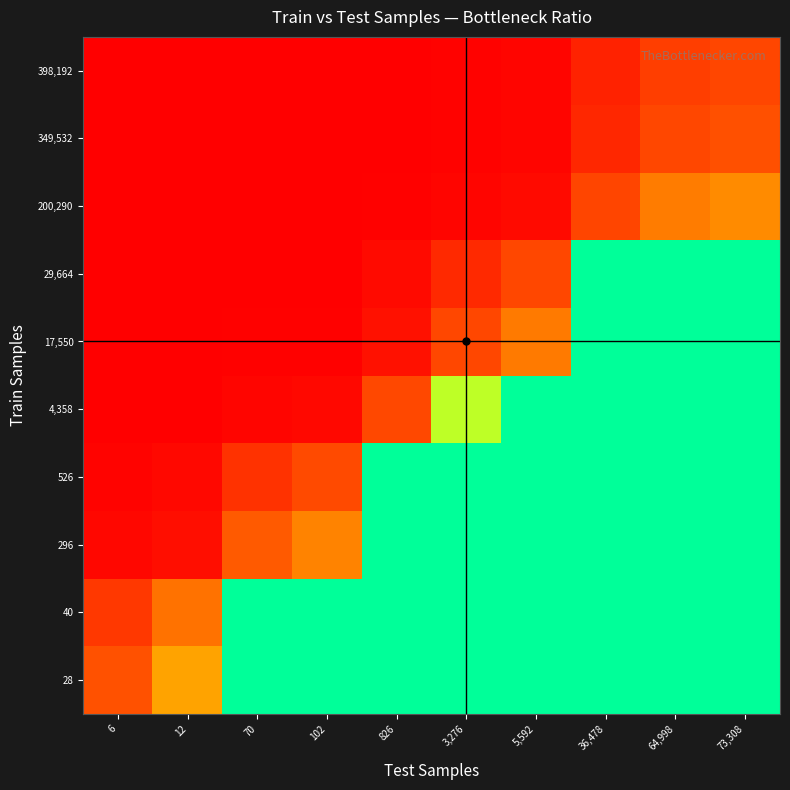

How many distinct data groups are displayed?

10